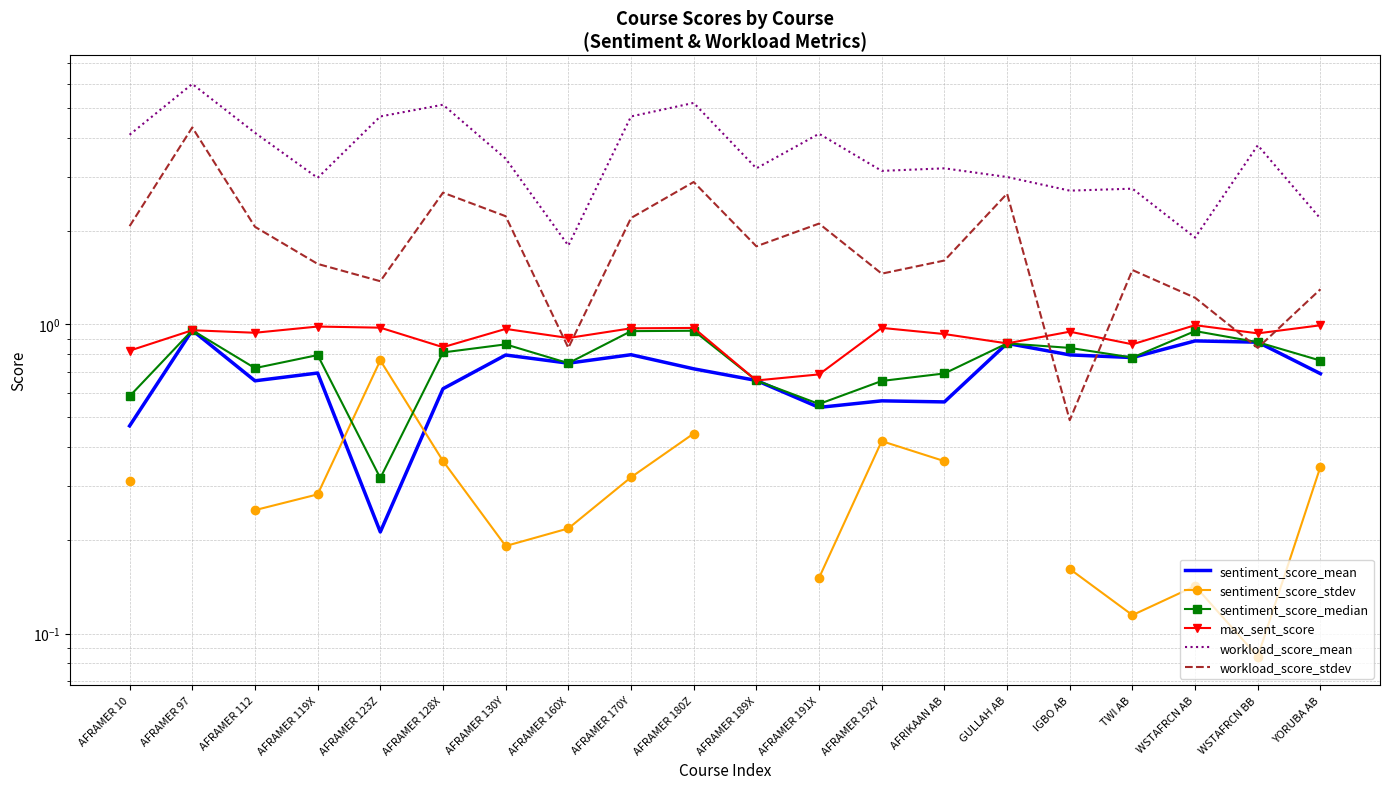

How many lines are shown in the chart?

6